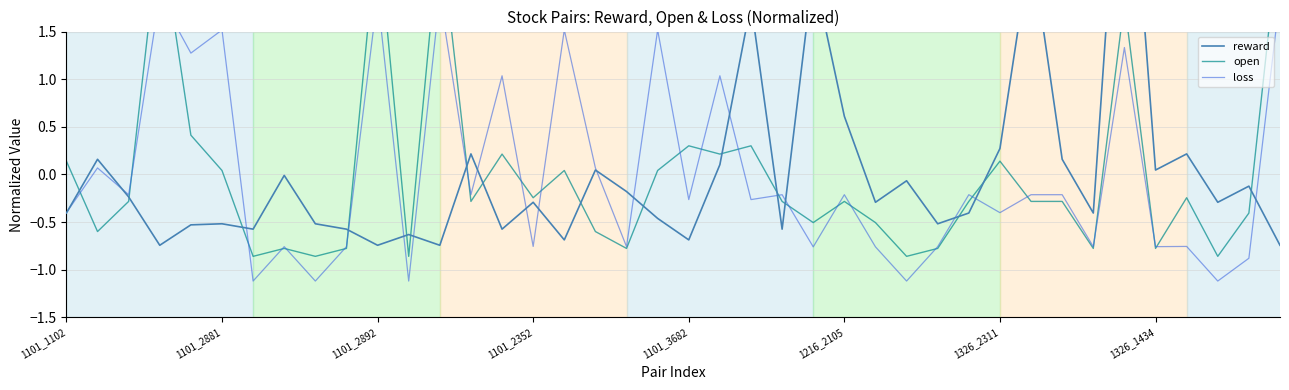

Where do open and loss first cross each other?

1101_1102 and 1101_2881